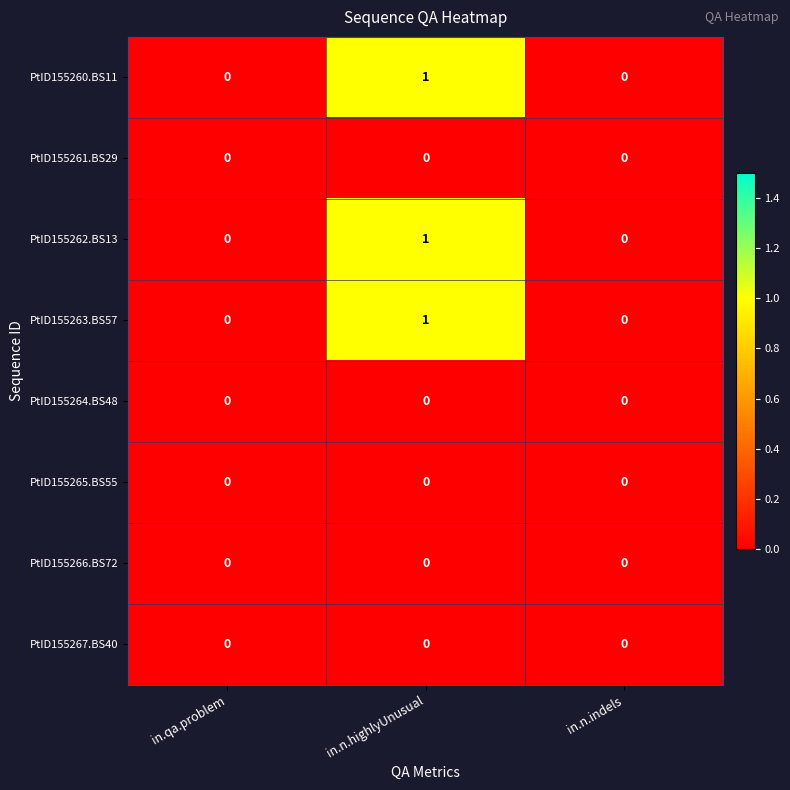

Reading right to left, list all the values displayed in this chart.

PtID155260.BS11: 0	1	0
PtID155261.BS29: 0	0	0
PtID155262.BS13: 0	1	0
PtID155263.BS57: 0	1	0
PtID155264.BS48: 0	0	0
PtID155265.BS55: 0	0	0
PtID155266.BS72: 0	0	0
PtID155267.BS40: 0	0	0